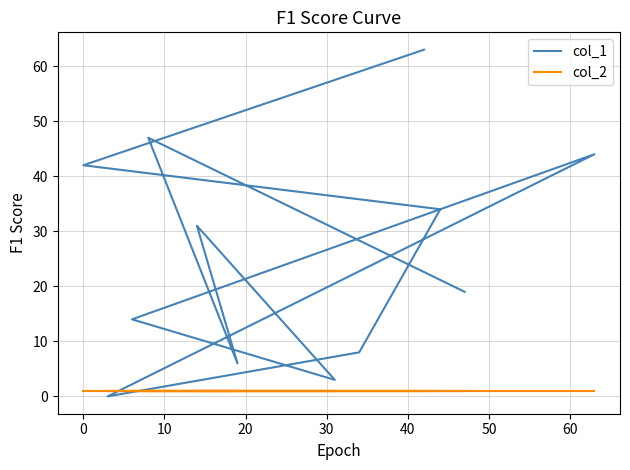

The col_2 series shows 0 at 20. True or false?

False